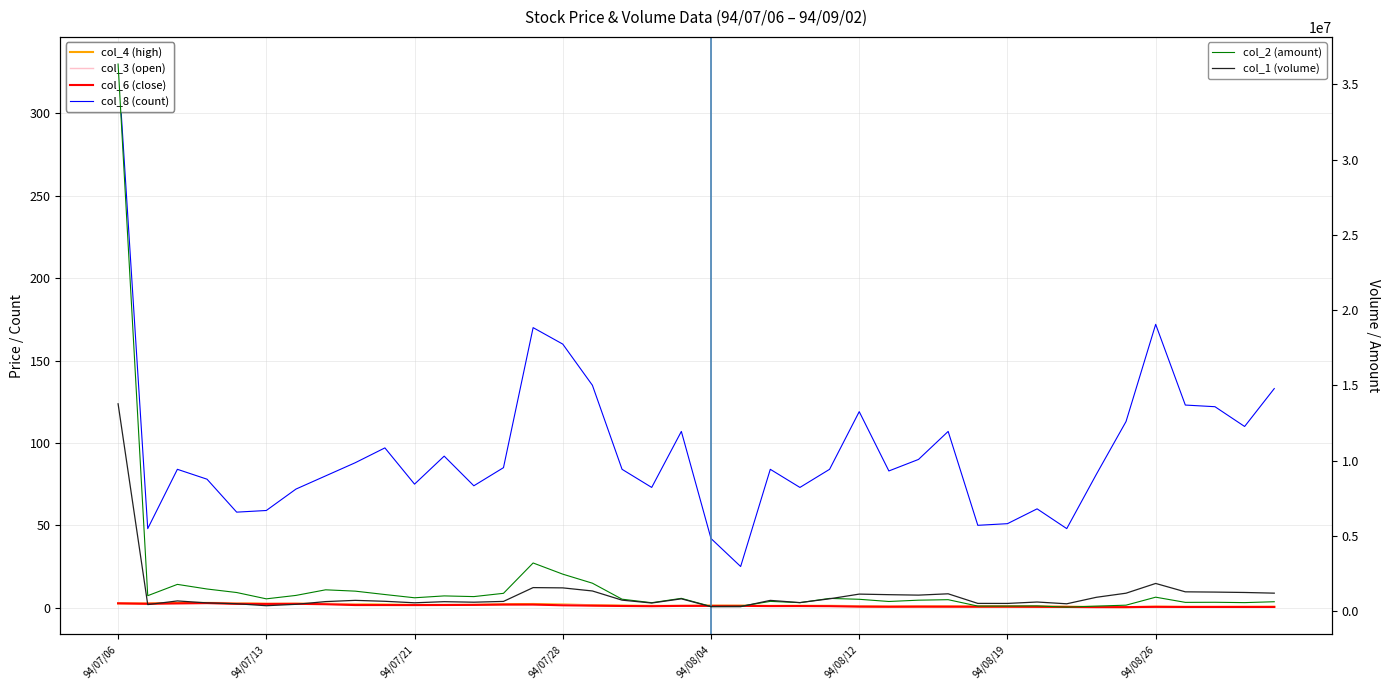

Which series has the widest spread of values?

col_2 (amount)